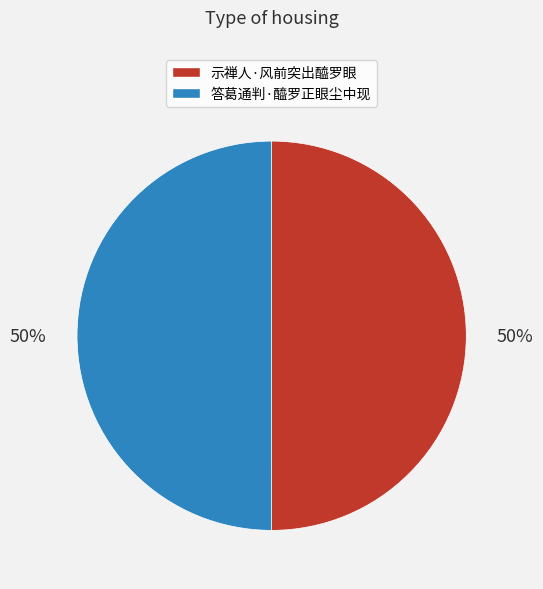

Is the sum of 示禅人·风前突出醯罗眼 and 答葛通判·醯罗正眼尘中现 greater than half?

Yes